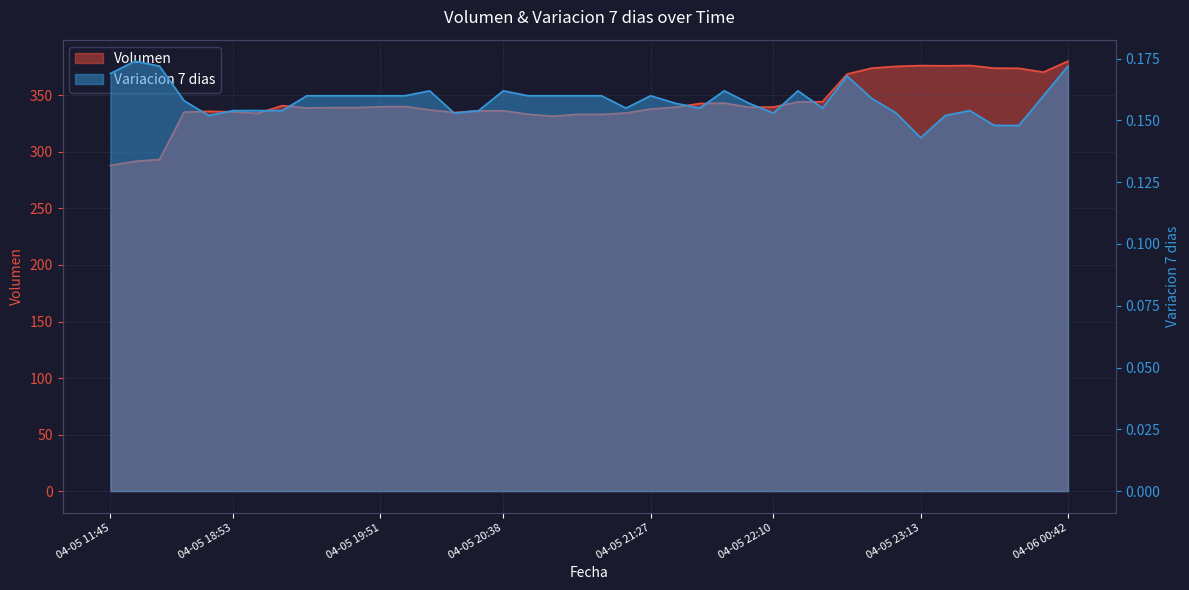

How many Variacion 7 dias values are between 0 and 1?

40